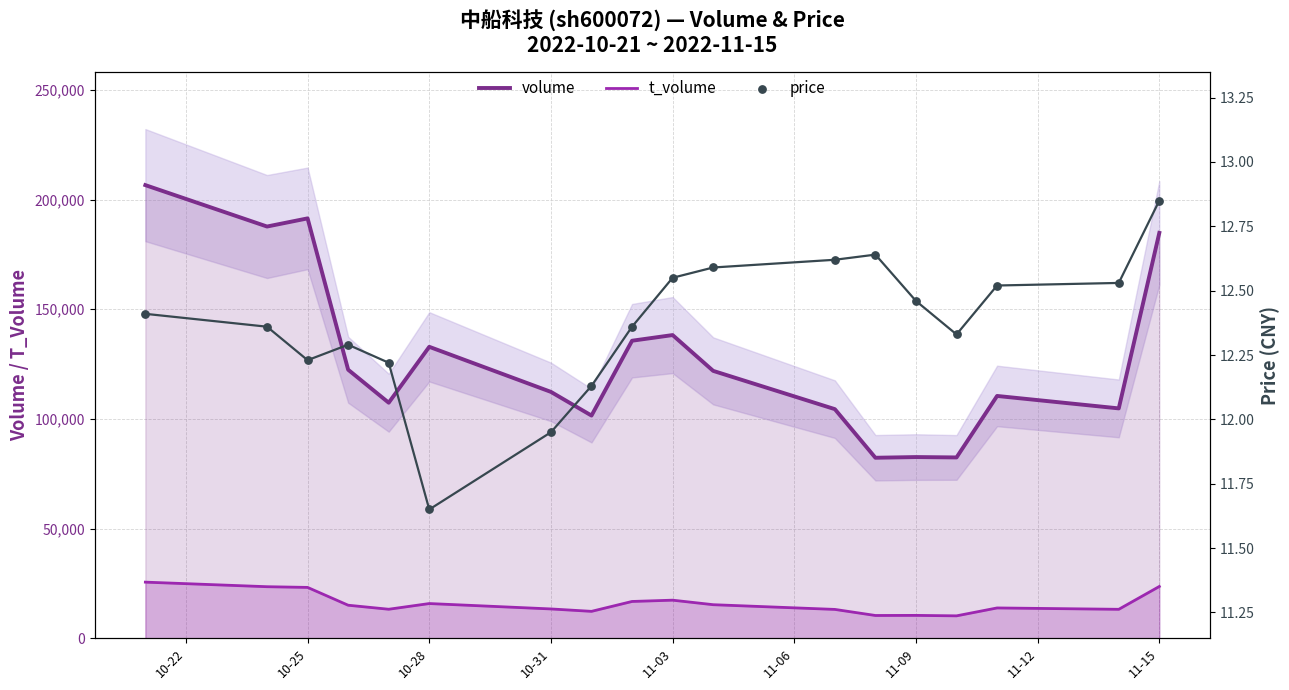

What are all the series names shown in the legend?

volume, t_volume, price